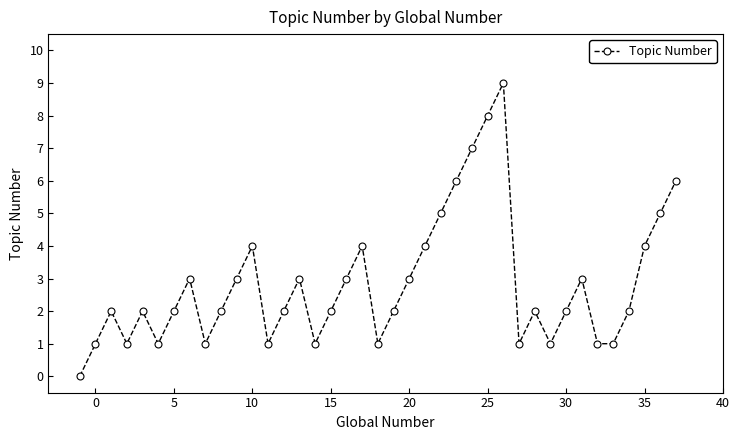

What is the value of the 16th point from the left?

1